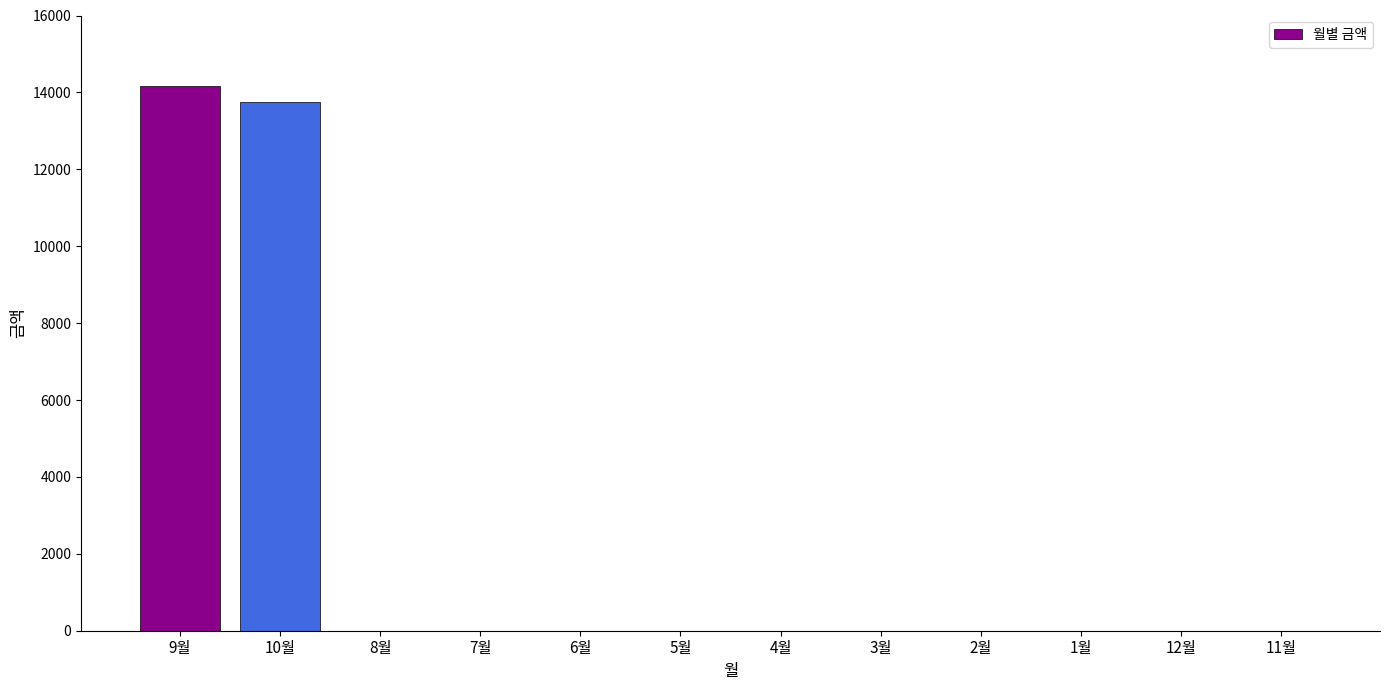

Is it true that the value at 9월 is 14160?

True